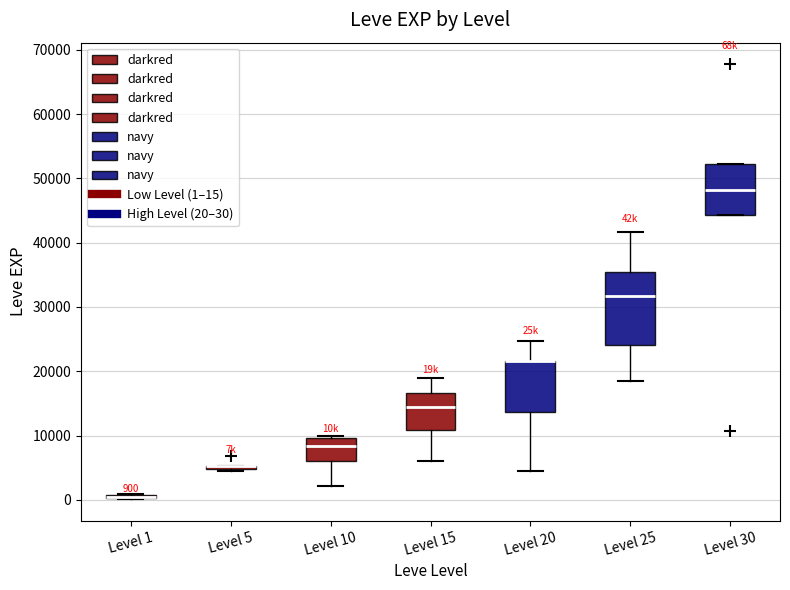

Which box is the tallest, from its lower edge to its upper edge?

Level 25